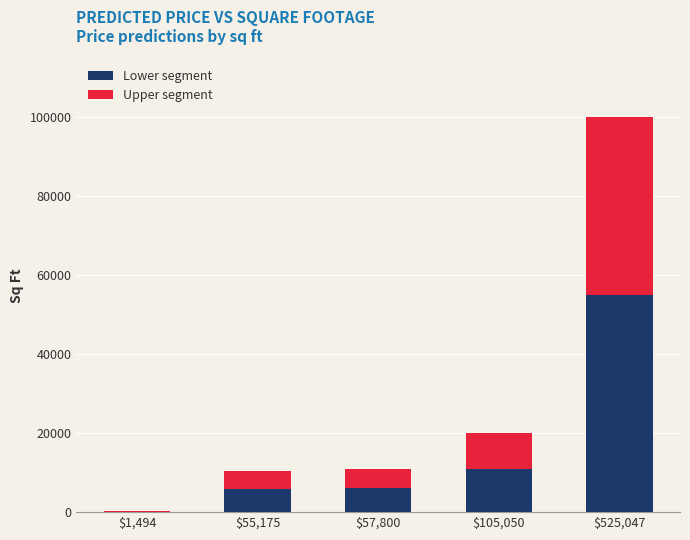

What is the maximum value for Lower segment?

55000